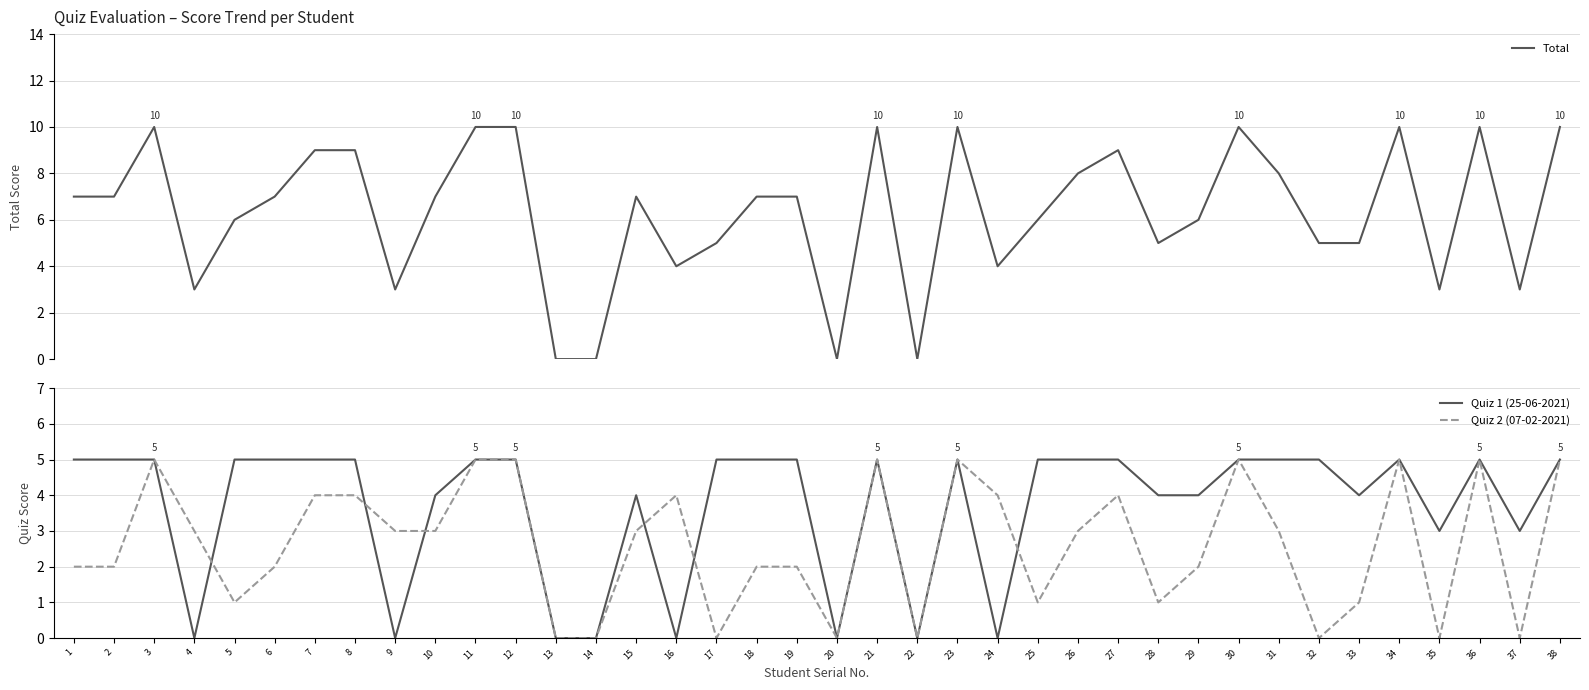

Reading left to right, extract all data points from this chart.

Total: 7	7	10	3	6	7	9	9	3	7	10	10	0	0	7	4	5	7	7	0	10	0	10	4	6	8	9	5	6	10	8	5	5	10	3	10	3	10
Quiz 1 (25-06-2021): 5	5	5	0	5	5	5	5	0	4	5	5	0	0	4	0	5	5	5	0	5	0	5	0	5	5	5	4	4	5	5	5	4	5	3	5	3	5
Quiz 2 (07-02-2021): 2	2	5	3	1	2	4	4	3	3	5	5	0	0	3	4	0	2	2	0	5	0	5	4	1	3	4	1	2	5	3	0	1	5	0	5	0	5